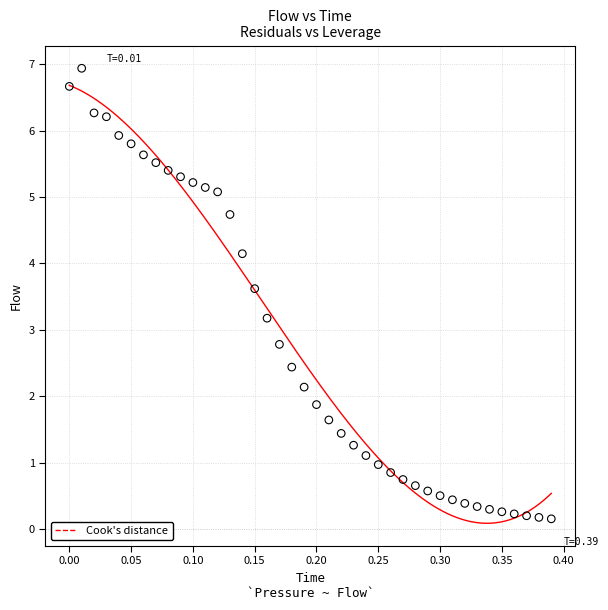

What is the range of Y values (max minus min)?

6.8